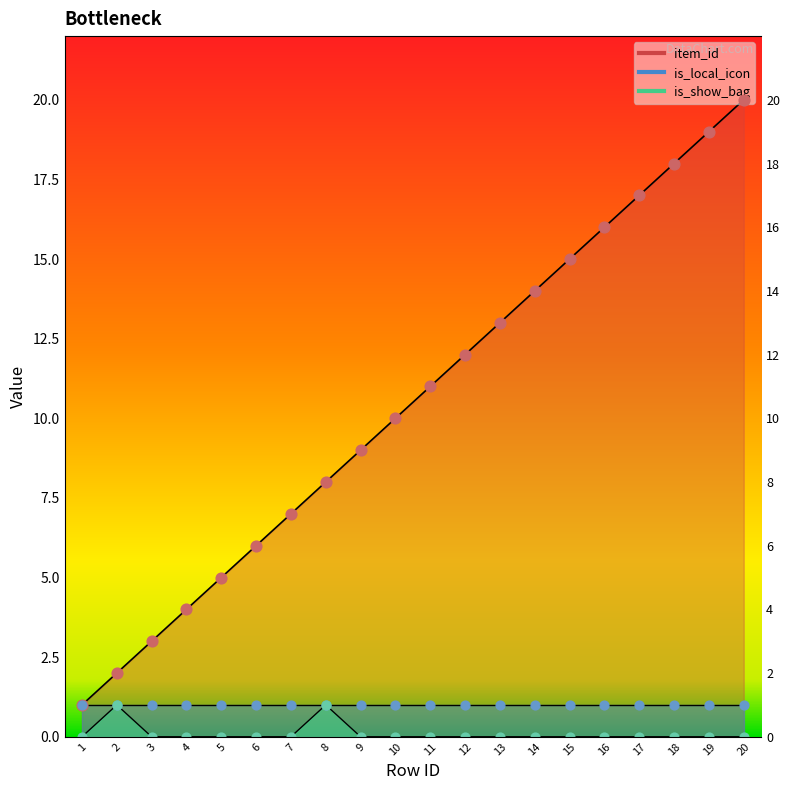

Which series has the largest total across all categories?

item_id